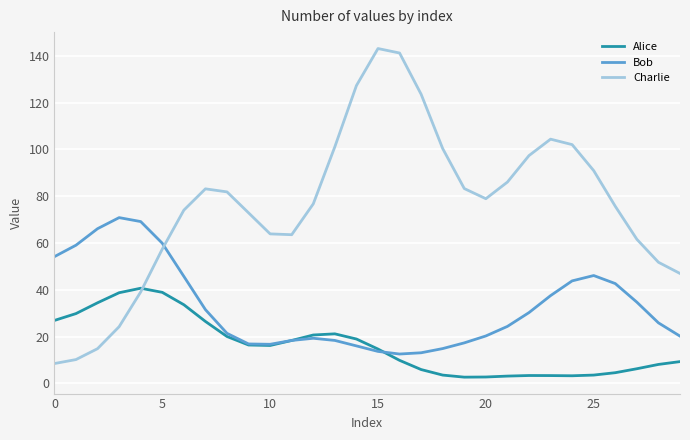

Which series has the widest spread of values?

Charlie